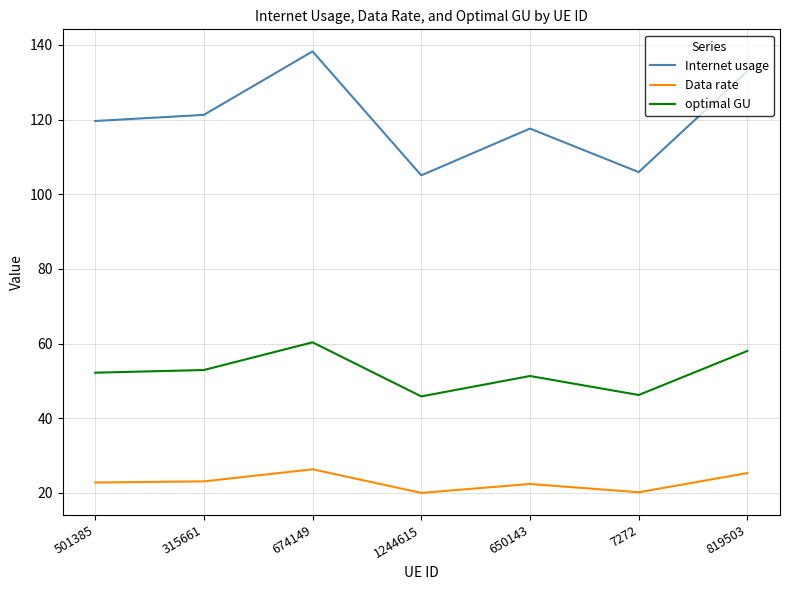

What is the total value across all series at 674149?

224.9